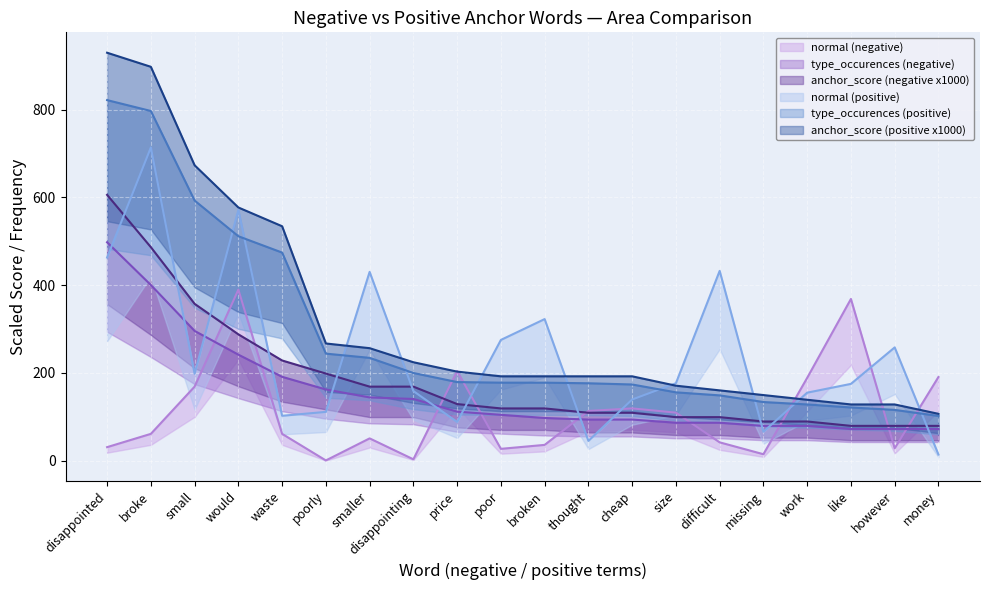

Reading left to right, what are all the values shown in this chart?

normal (negative): disappointed=30.9	broke=61.2	small=168.9	would=390.0	waste=61.2	poorly=0.6	smaller=50.9	disappointing=3.2	price=204.3	poor=27.1	broken=36.1	thought=113.5	cheap=119.3	size=109.6	difficult=41.9	missing=14.8	work=188.9	like=368.7	however=28.4	money=190.8
type_occurences (negative): disappointed=498.0	broke=400.6	small=295.9	would=241.8	waste=191.3	poorly=162.4	smaller=144.3	disappointing=140.7	price=111.9	poor=104.7	broken=97.4	thought=93.8	cheap=93.8	size=86.6	difficult=86.6	missing=79.4	work=79.4	like=72.2	however=72.2	money=72.2
anchor_score (negative x1000): disappointed=606.0	broke=486.8	small=357.6	would=288.1	waste=228.5	poorly=198.7	smaller=168.9	disappointing=168.9	price=129.1	poor=119.2	broken=119.2	thought=109.3	cheap=109.3	size=99.3	difficult=99.3	missing=89.4	work=89.4	like=79.5	however=79.5	money=79.5
normal (positive): disappointed=463.1	broke=714.0	small=198.2	would=571.5	waste=102.4	poorly=111.3	smaller=430.5	disappointing=158.8	price=88.3	poor=275.4	broken=322.9	thought=45.3	cheap=139.5	size=176.6	difficult=432.7	missing=66.1	work=155.1	like=175.2	however=258.3	money=14.1
type_occurences (positive): disappointed=822.0	broke=797.2	small=593.1	would=511.7	waste=474.4	poorly=244.1	smaller=234.5	disappointing=200.0	price=179.3	poor=177.9	broken=177.9	thought=176.5	cheap=173.8	size=155.8	difficult=149.0	missing=133.8	work=128.3	like=121.4	however=115.9	money=102.1
anchor_score (positive x1000): disappointed=930.0	broke=897.9	small=673.4	would=577.2	waste=534.5	poorly=267.2	smaller=256.6	disappointing=224.5	price=203.1	poor=192.4	broken=192.4	thought=192.4	cheap=192.4	size=171.0	difficult=160.3	missing=149.7	work=139.0	like=128.3	however=128.3	money=106.9